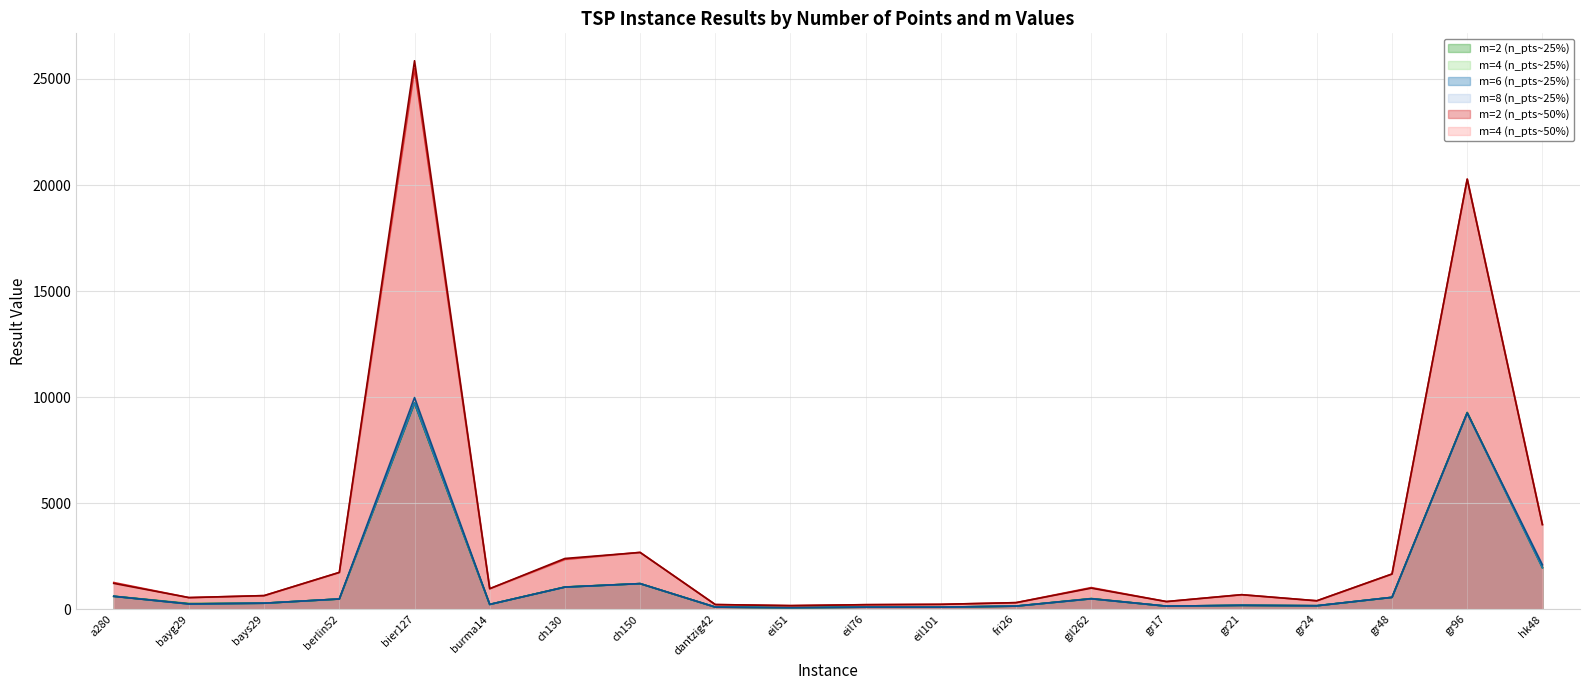

Which series has the widest spread of values?

m=4 (n_pts~50%)